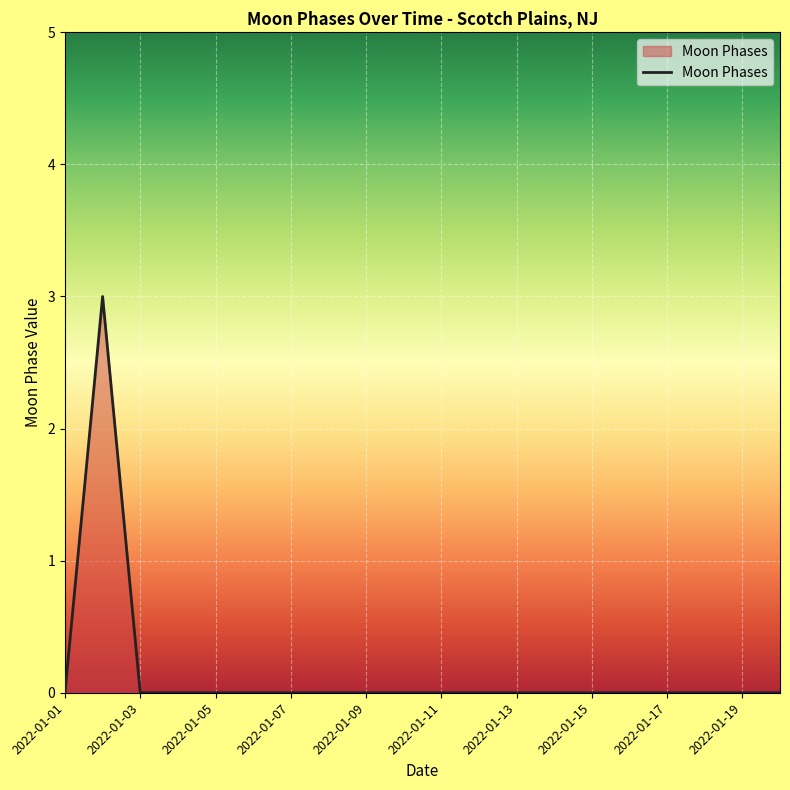

What is the greatest value displayed?

3